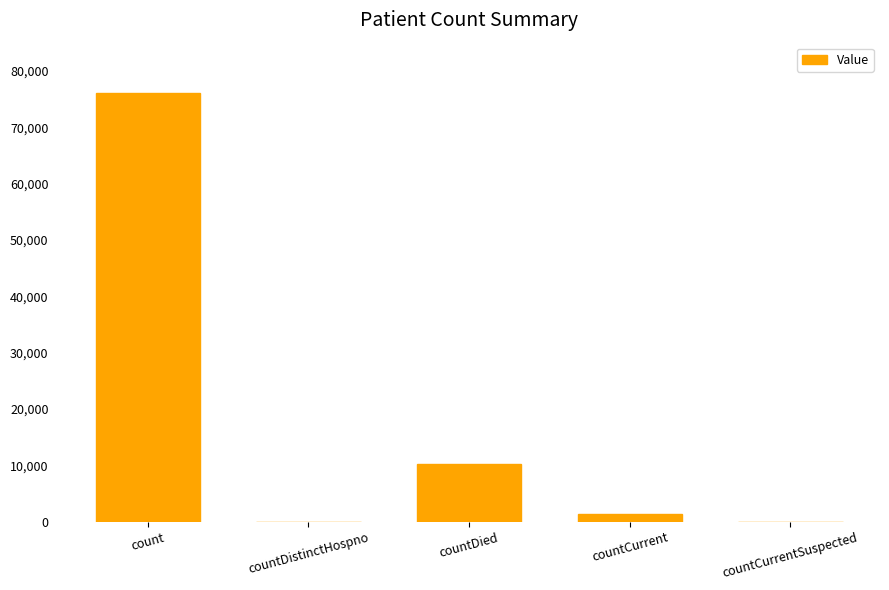

At which label does the data first exceed 1391?

count